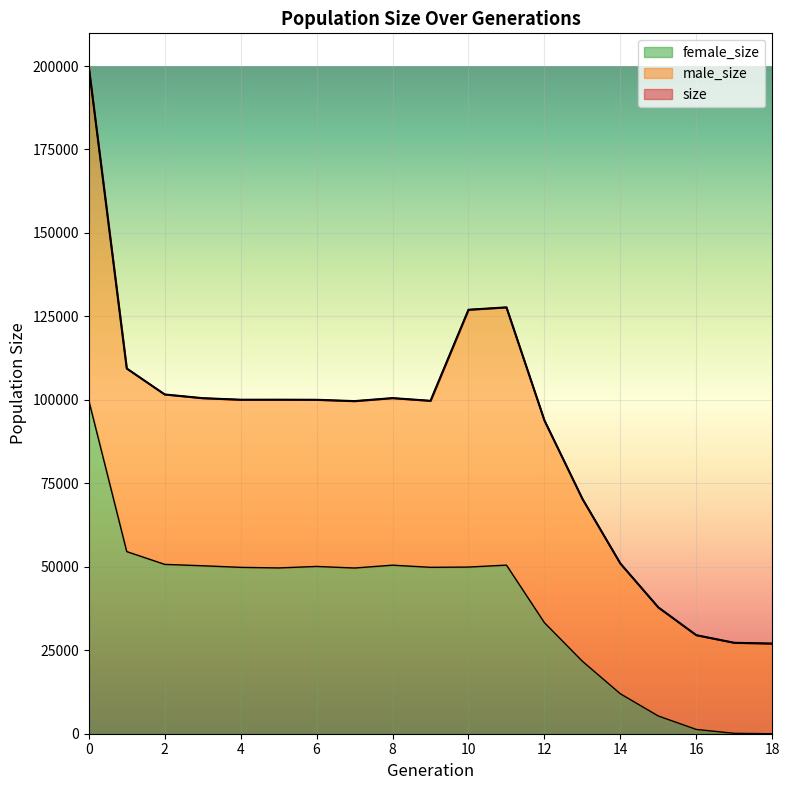

What is the spread (max minus min) of values at 18?

27000